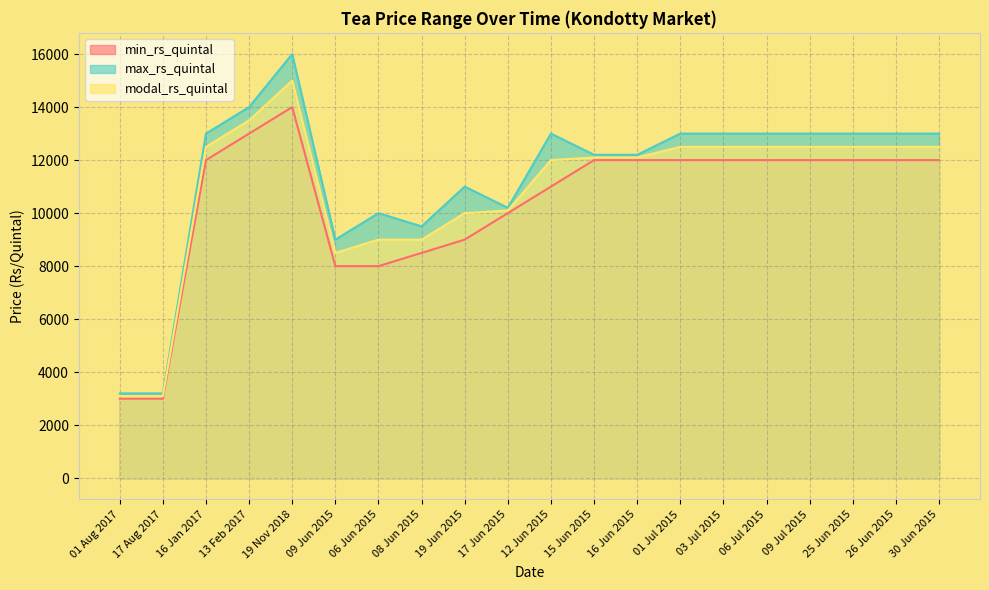

Rank the series by their maximum value, from highest to lowest.

max_rs_quintal, modal_rs_quintal, min_rs_quintal